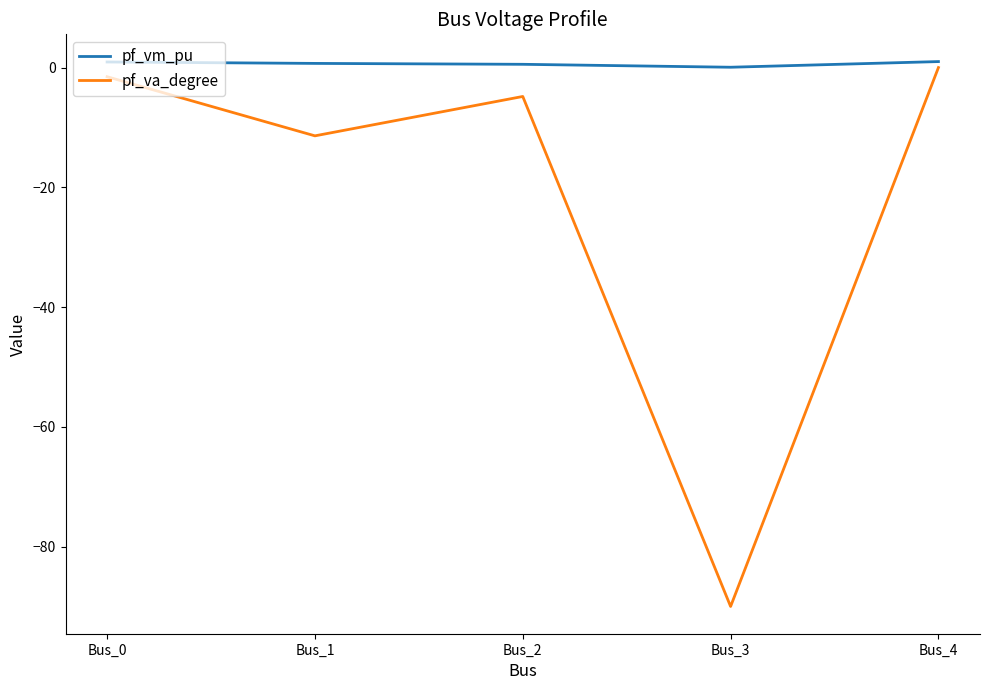

Which series has the widest spread of values?

pf_va_degree